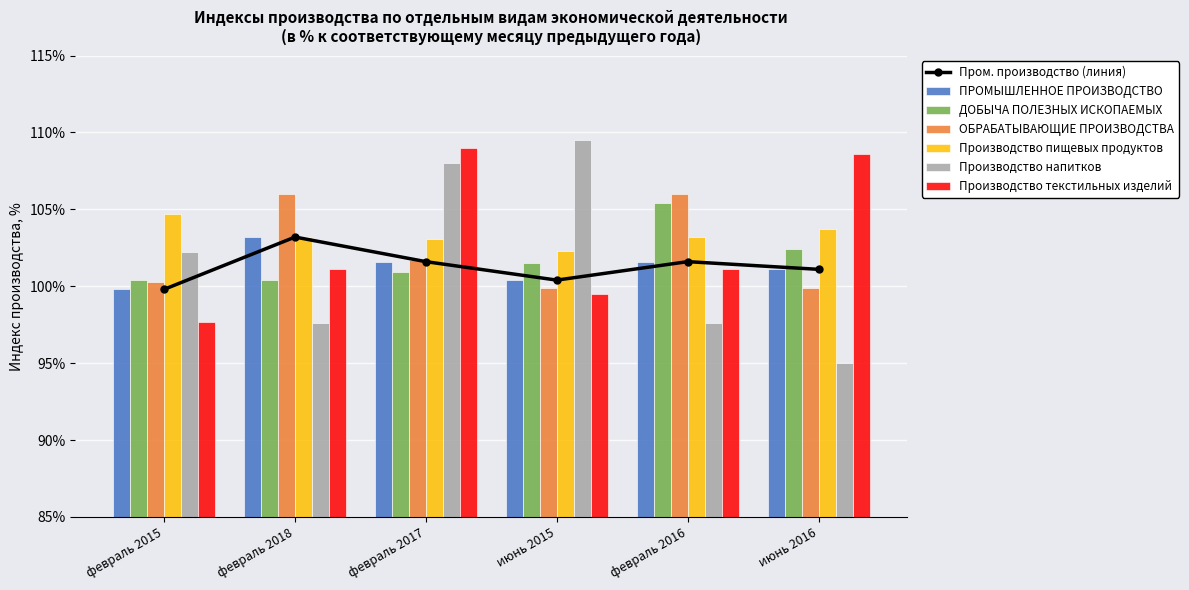

At how many categories does at least one series exceed 57?

6